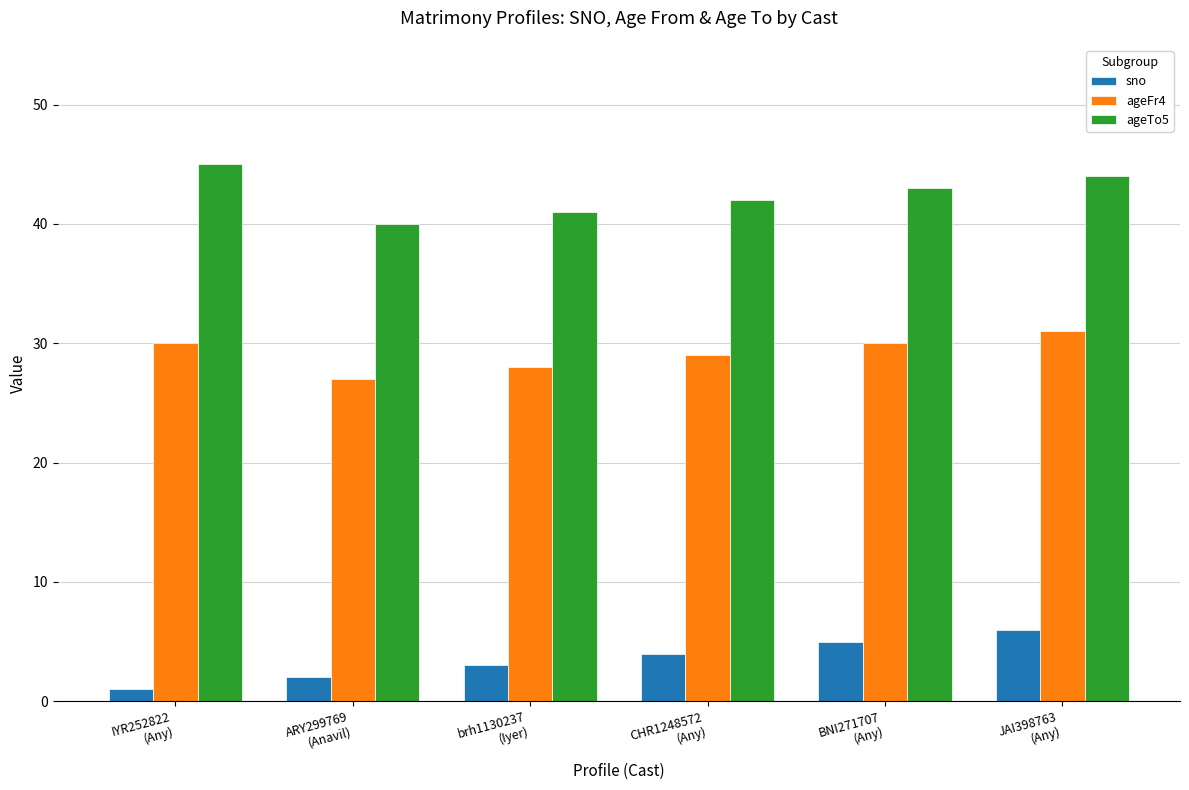

What is the lowest value of the ageFr4 series?

27